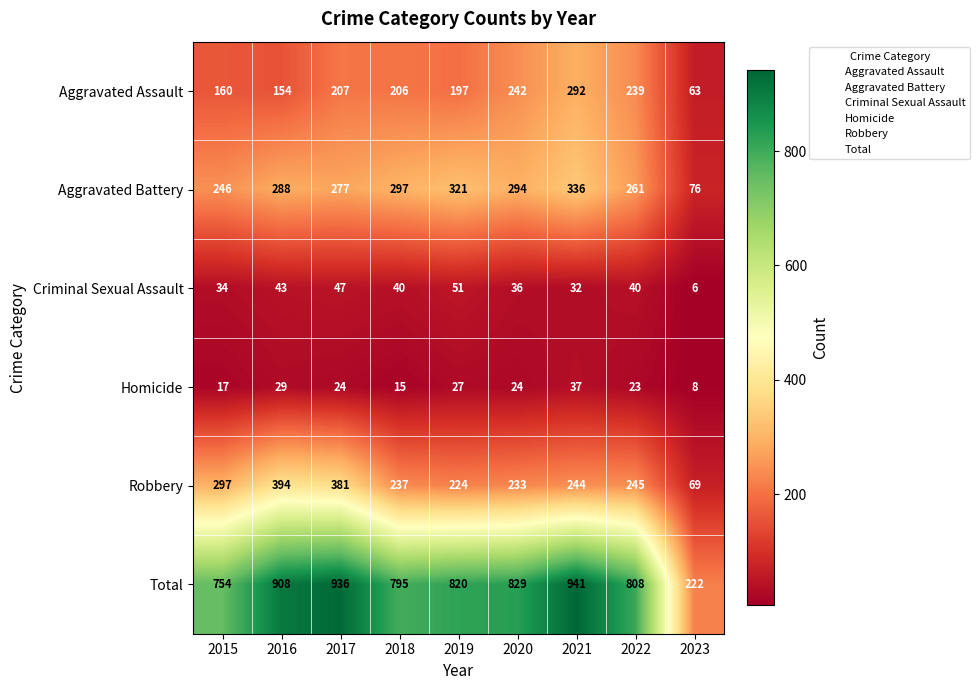

At 2016, list the series in order from smallest to largest.

Homicide, Criminal Sexual Assault, Aggravated Assault, Aggravated Battery, Robbery, Total